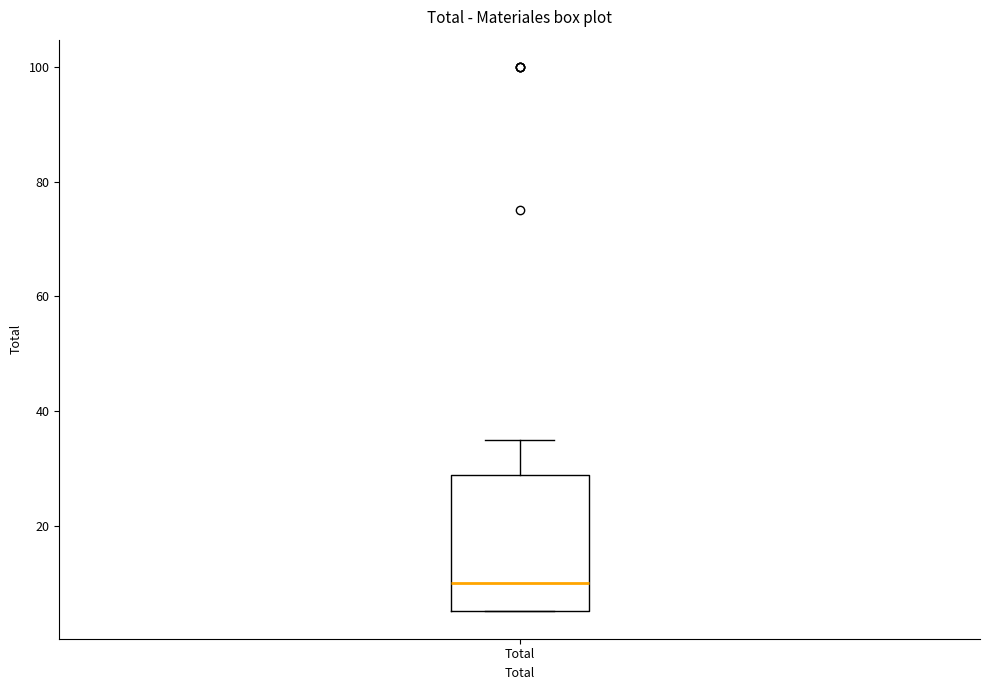

Read this box plot against the y-axis: the position of the median line, the range covered by the box, and the ends of both whiskers. The values are not printed on the chart, so give them approximately, as read against the axis.

median 10, box 6 to 28, whiskers 6 to 36